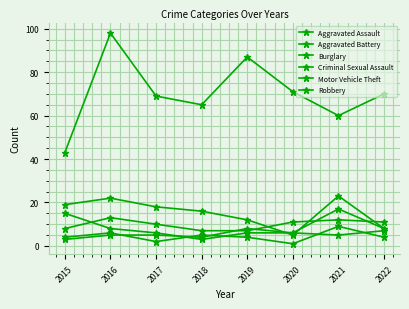

Count the number of data series in this chart.

6